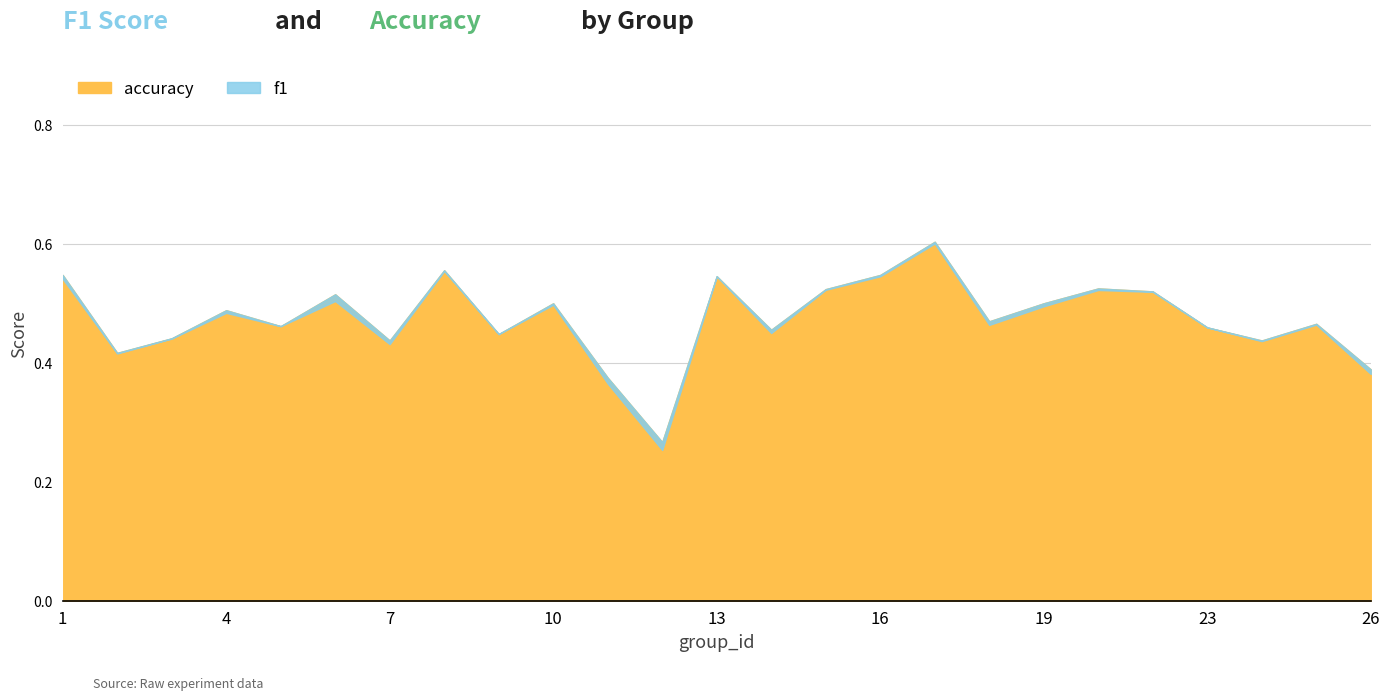

What is the sum of the values at 8 and 9?

1.0